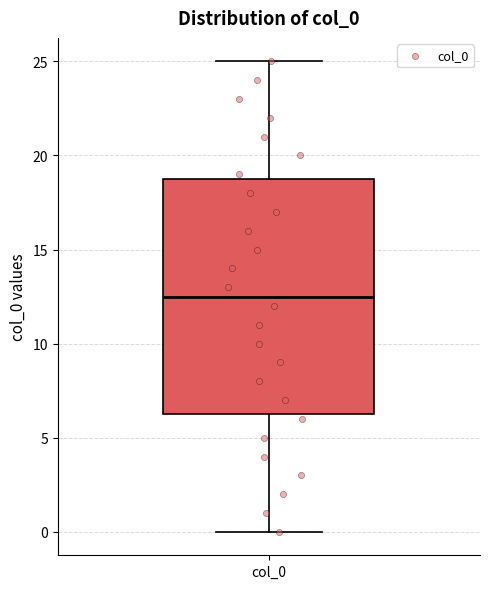

Read this box plot against the y-axis: the position of the median line, the range covered by the box, and the ends of both whiskers. The values are not printed on the chart, so give them approximately, as read against the axis.

median 12.5, box 6.5 to 19.0, whiskers 0.0 to 25.0